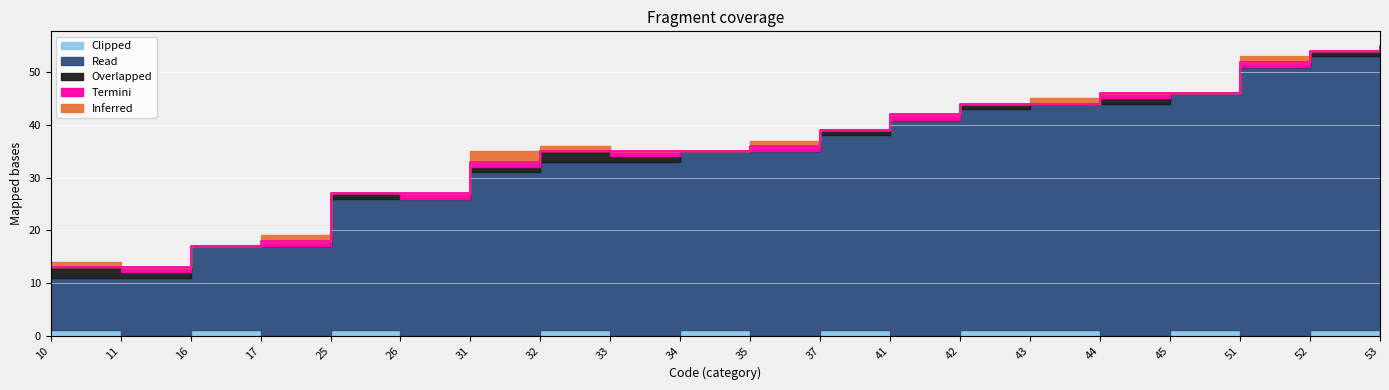

True or false: Read and Termini intersect in this chart.

False